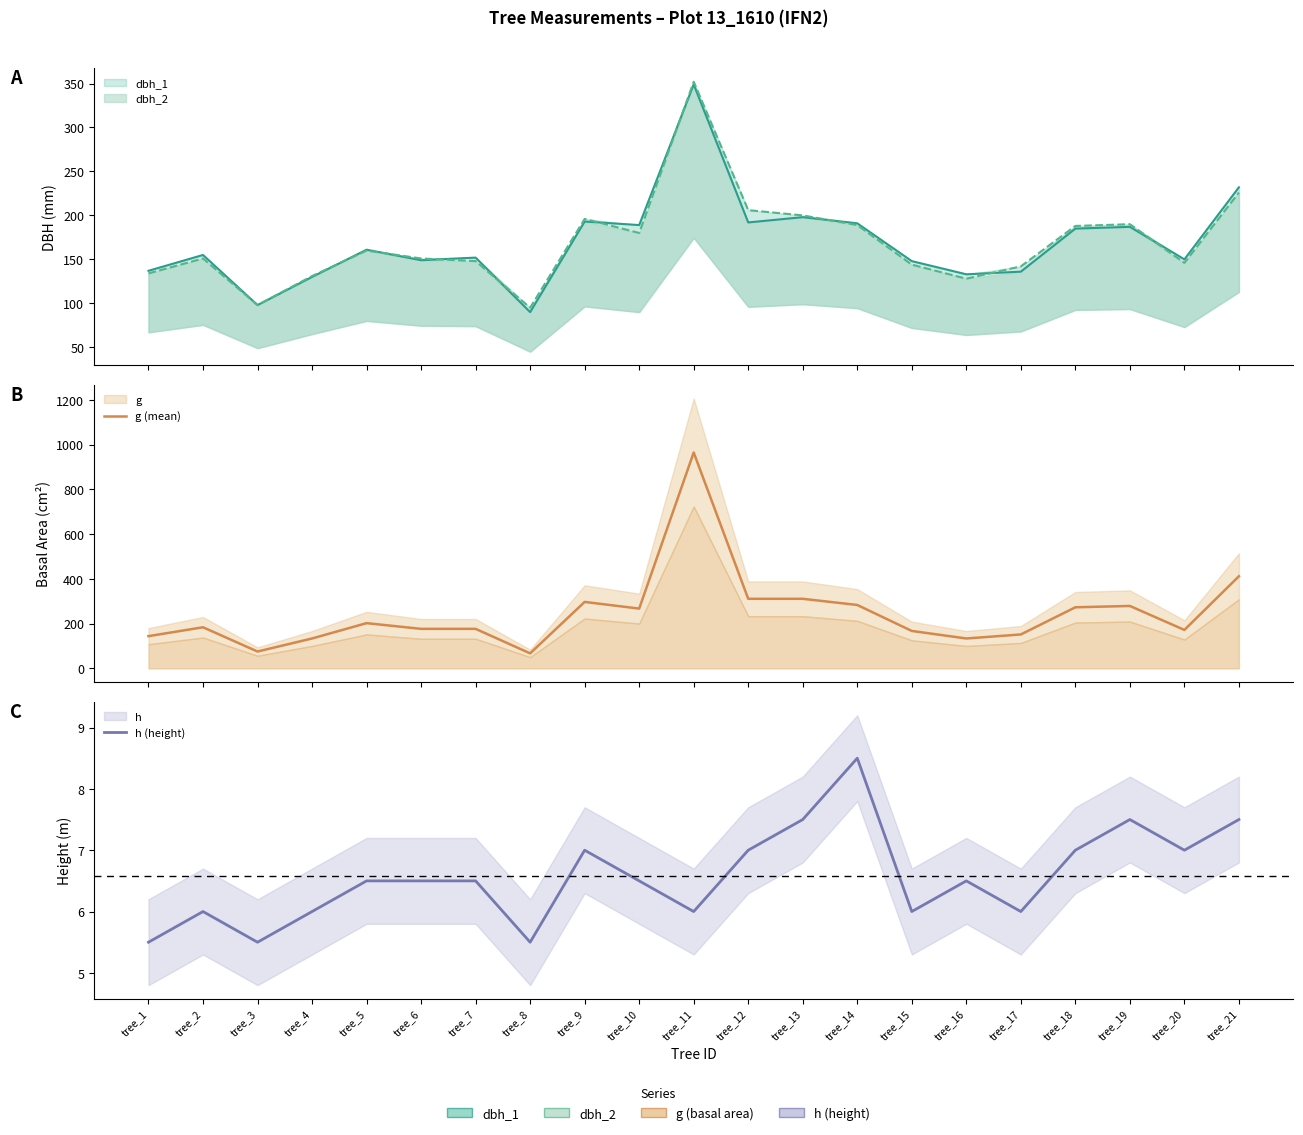

Is it true that h (height) equals 10.8 at tree_20?

False